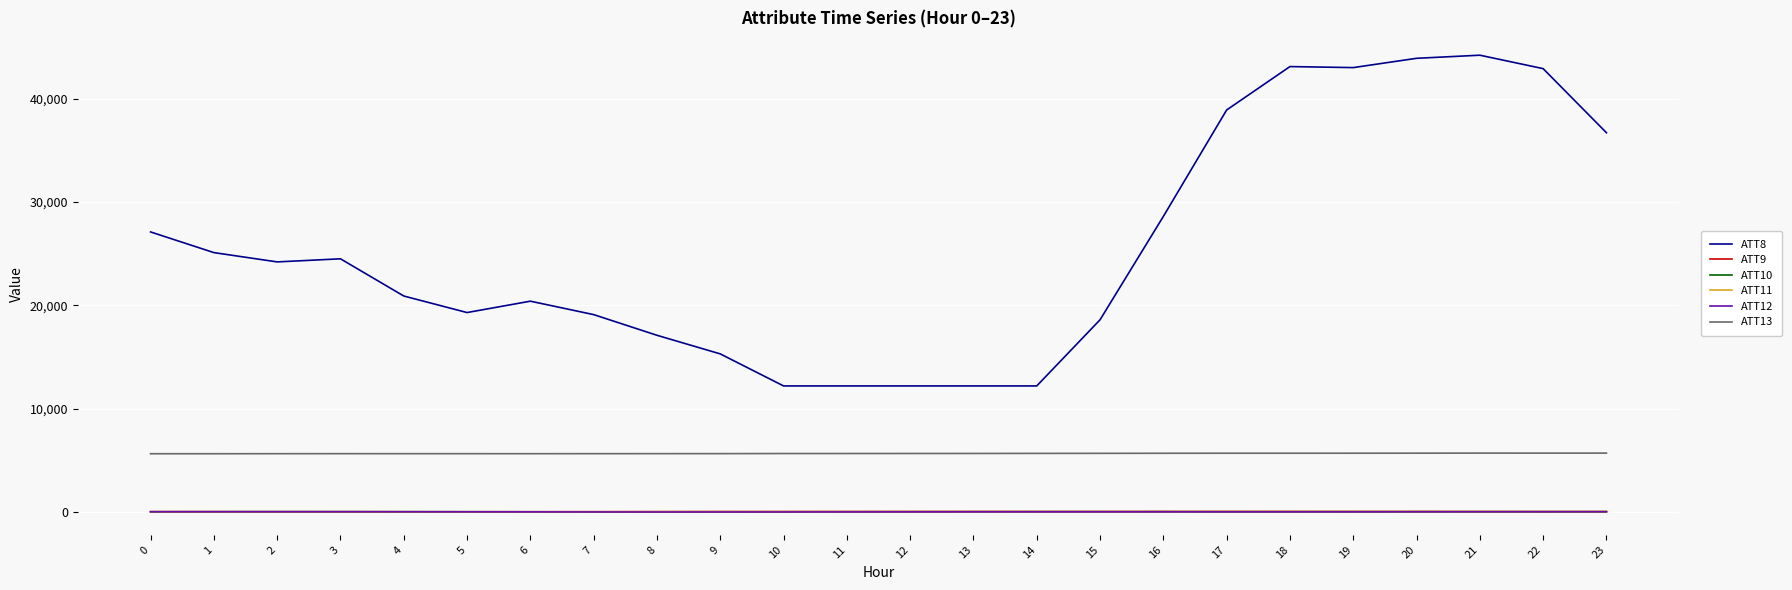

True or false: ATT9 and ATT13 intersect in this chart.

False